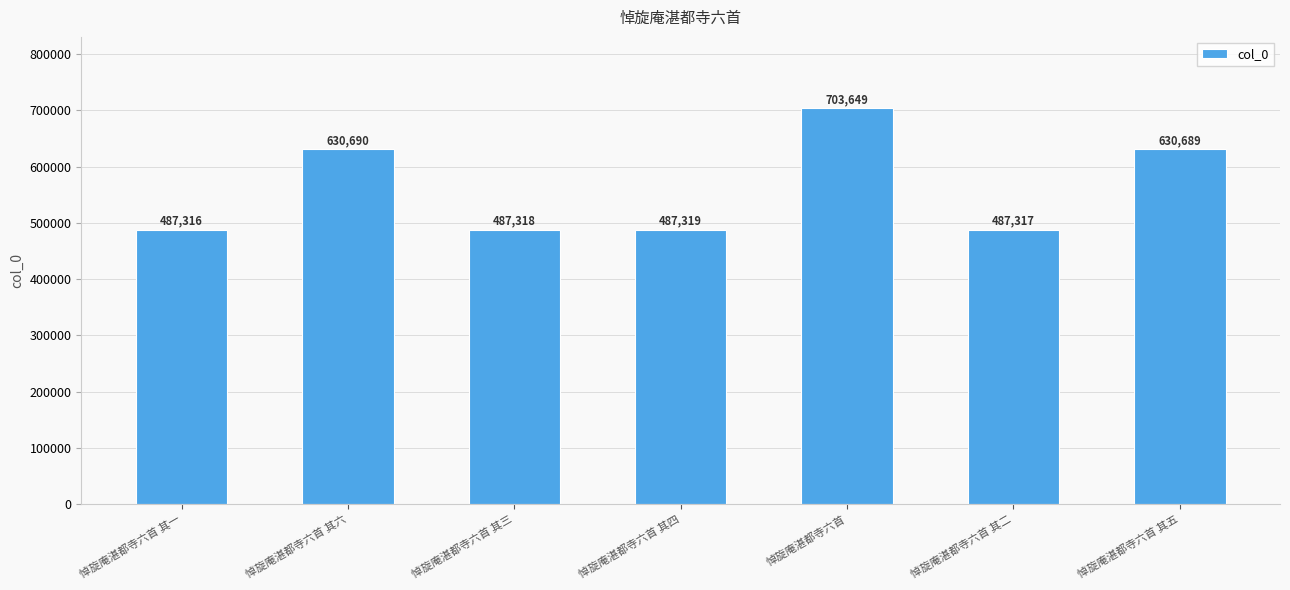

What is the greatest value displayed?

703649